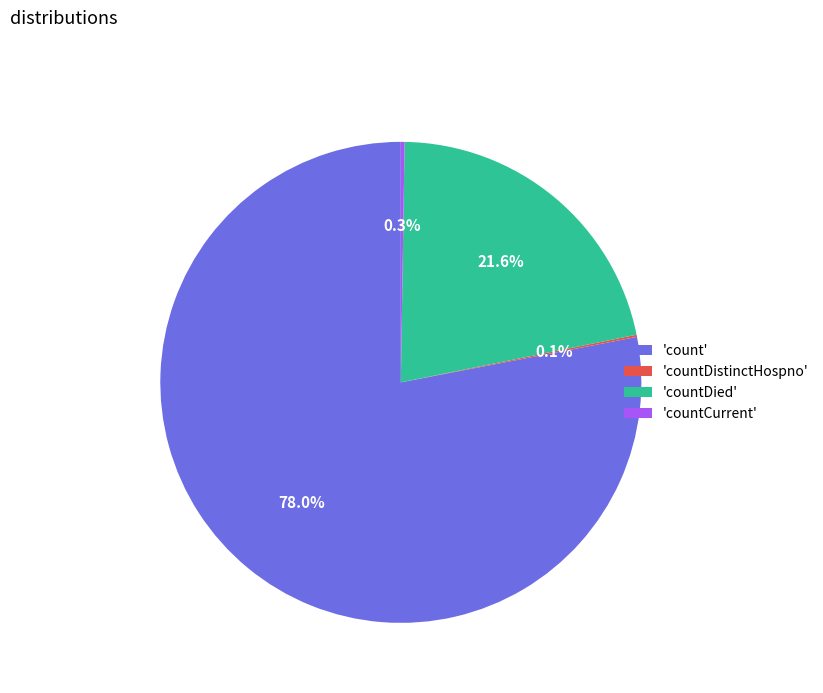

What is the largest slice in the pie chart?

'count'